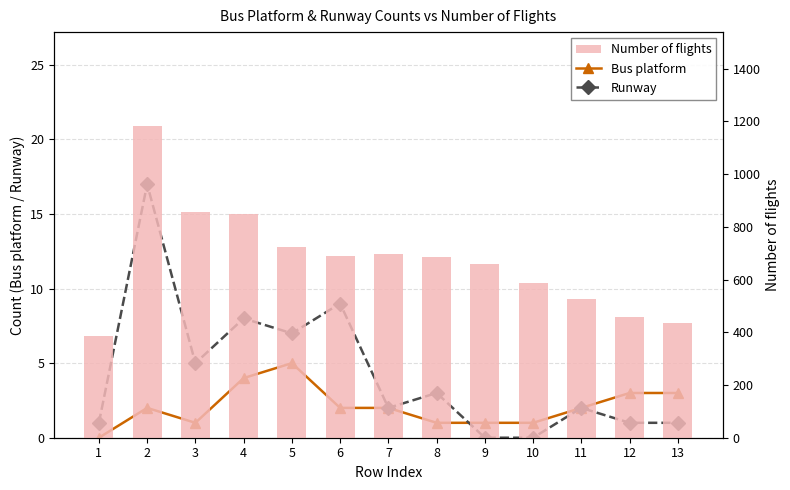

What is the approximate value of Runway at 4?

8